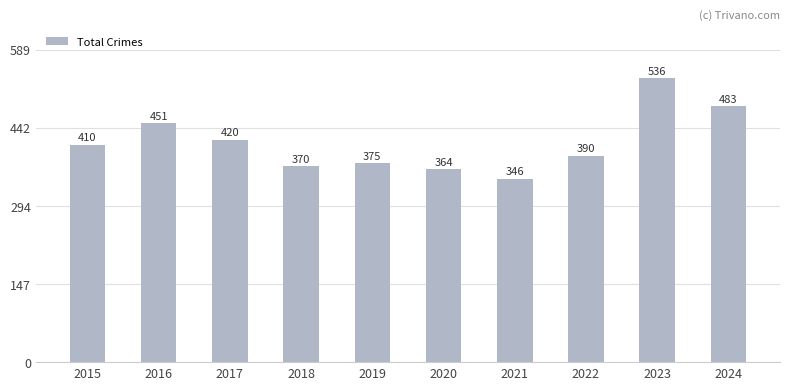

The value at 2017 is 110. True or false?

False